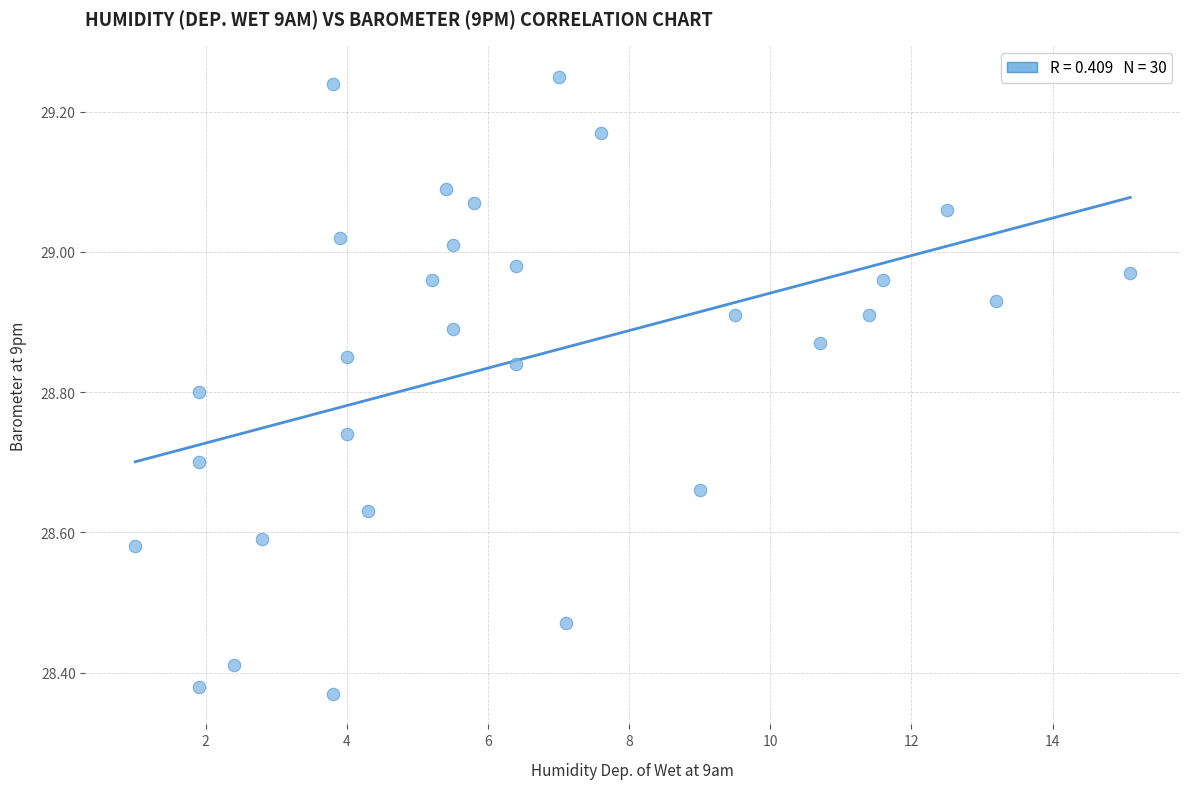

What is the range of X values (max minus min)?

14.1